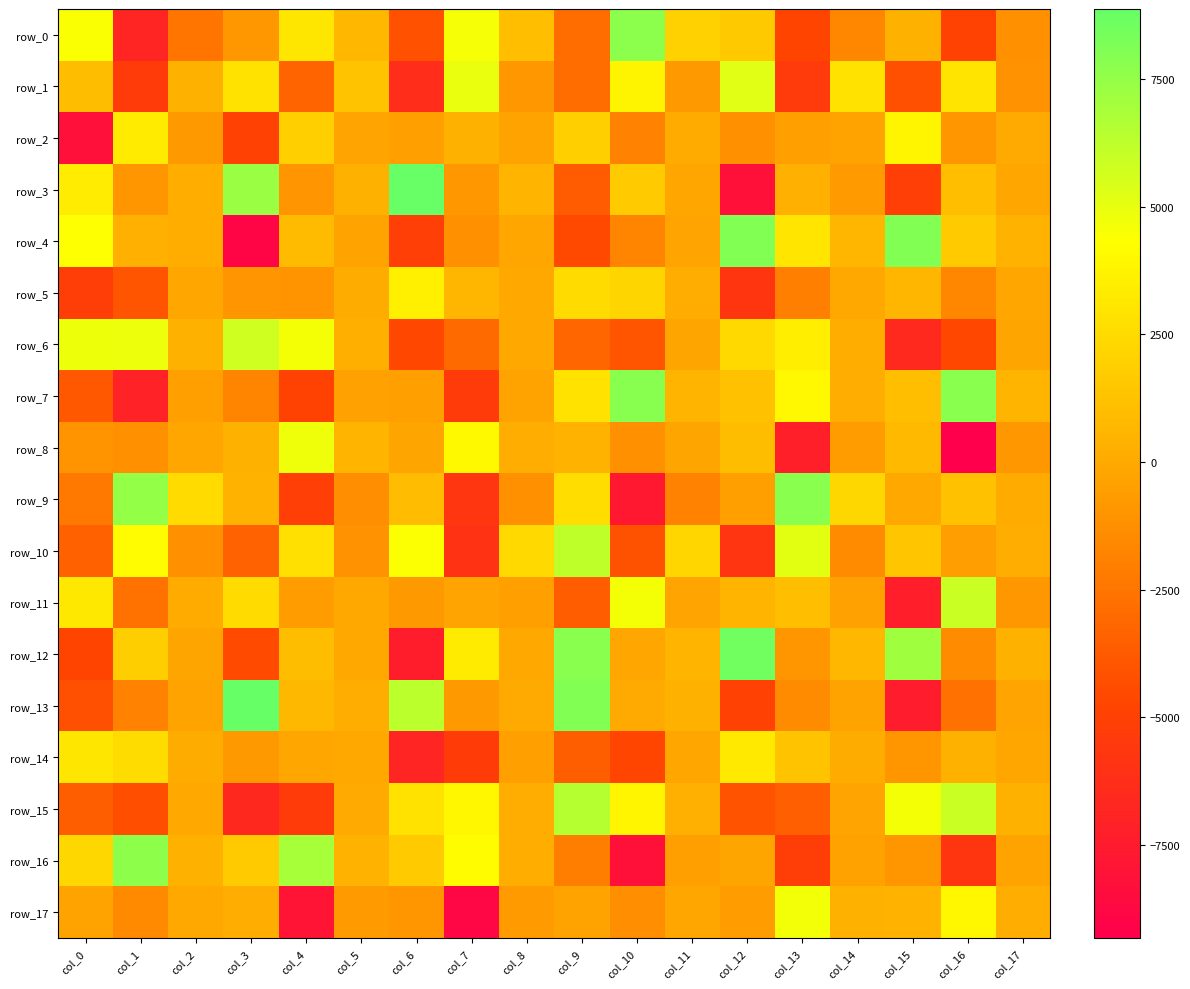

How many negative values does the row_7 series have?

9